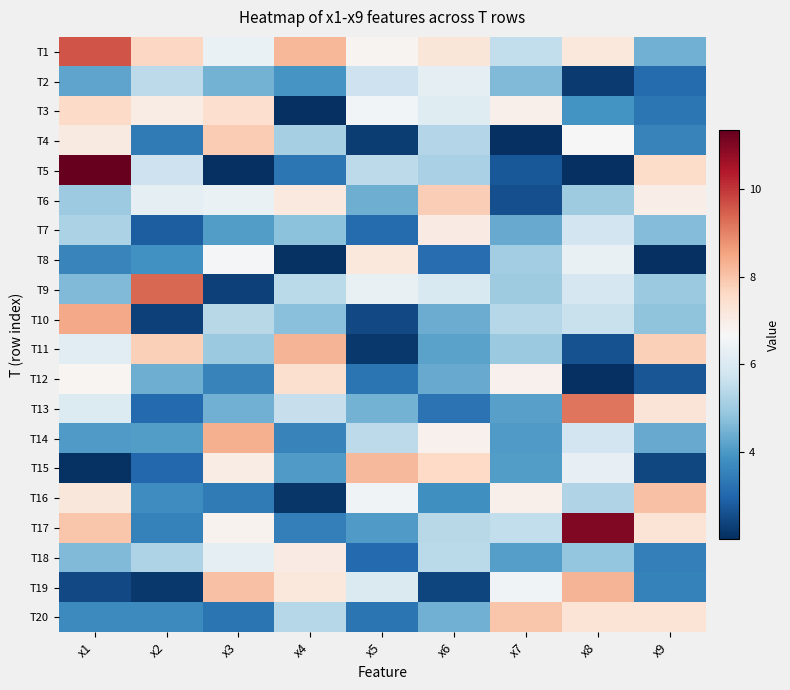

Which category has the highest value across all series?

x1